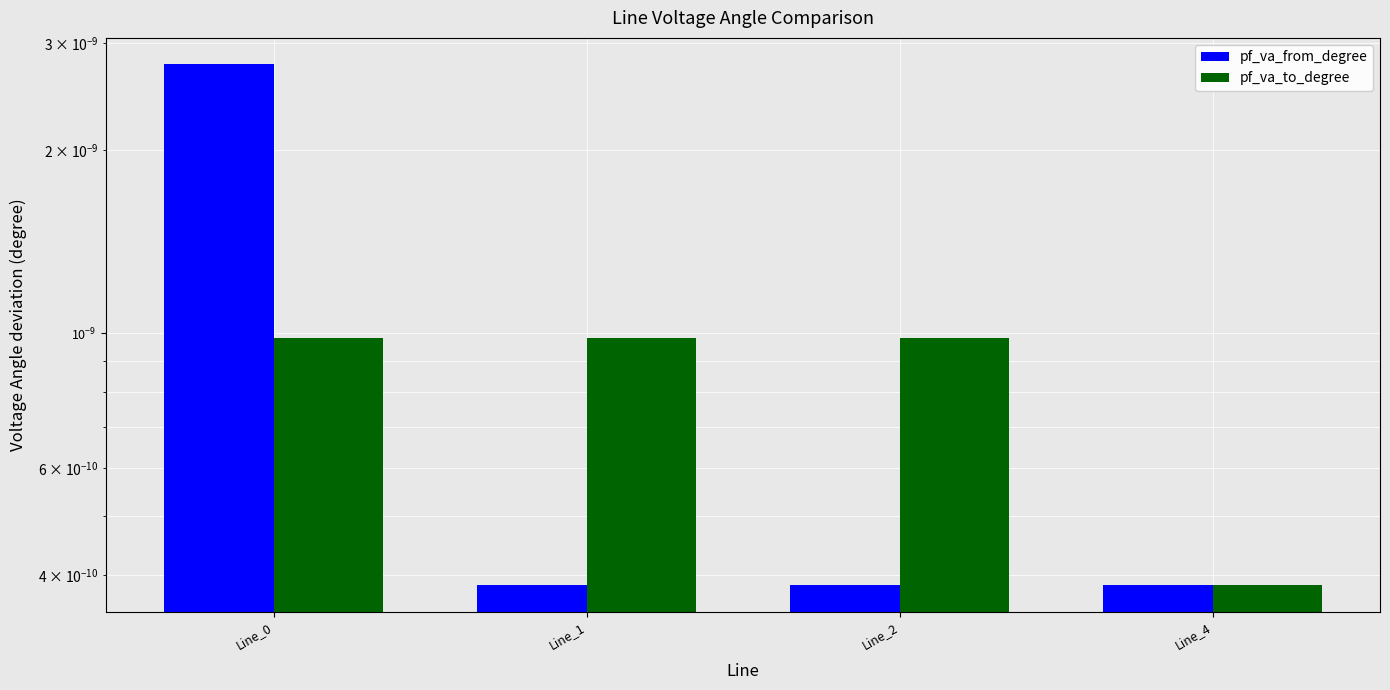

Which series has the largest total across all categories?

pf_va_from_degree